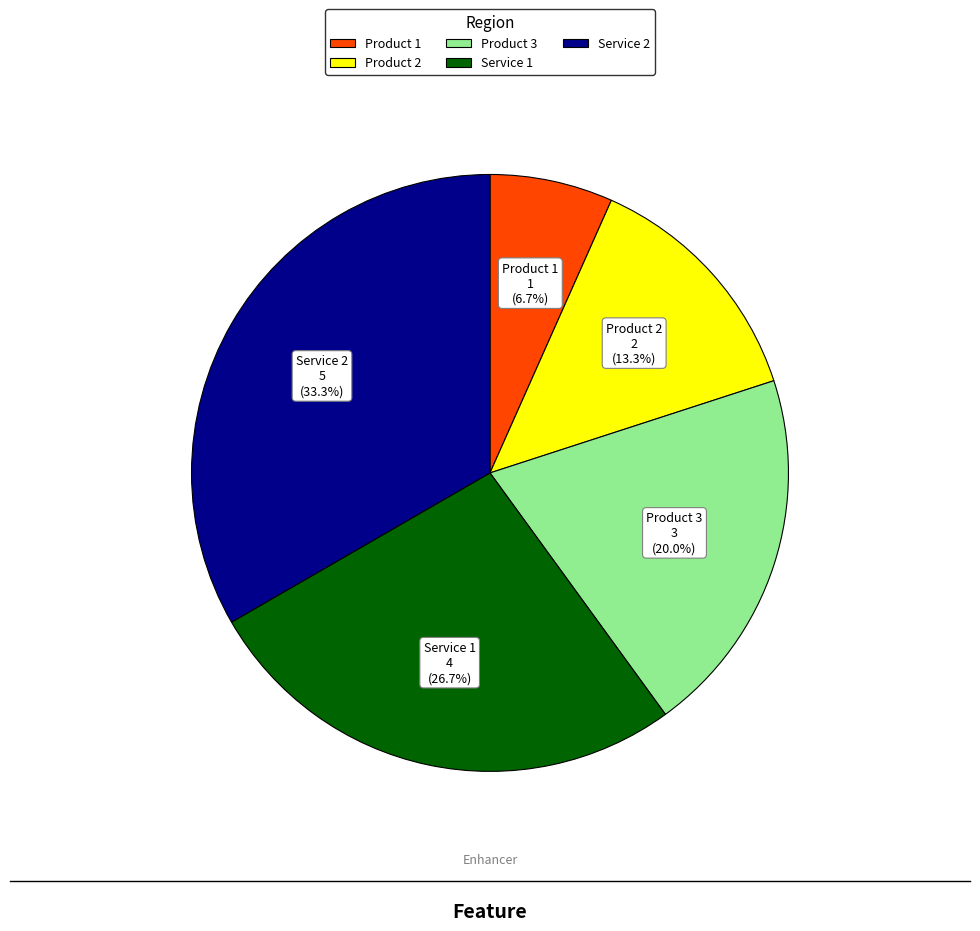

What is the ratio of the value at Product 3 to the value at Product 1?

3.0